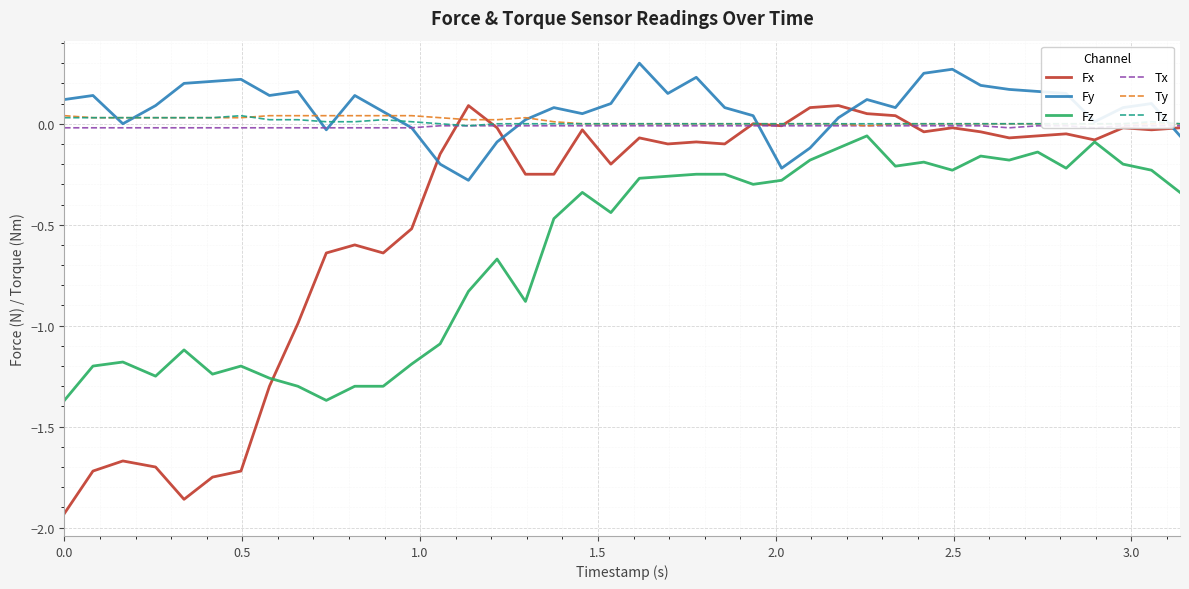

True or false: Fz and Tz cross at least once.

False